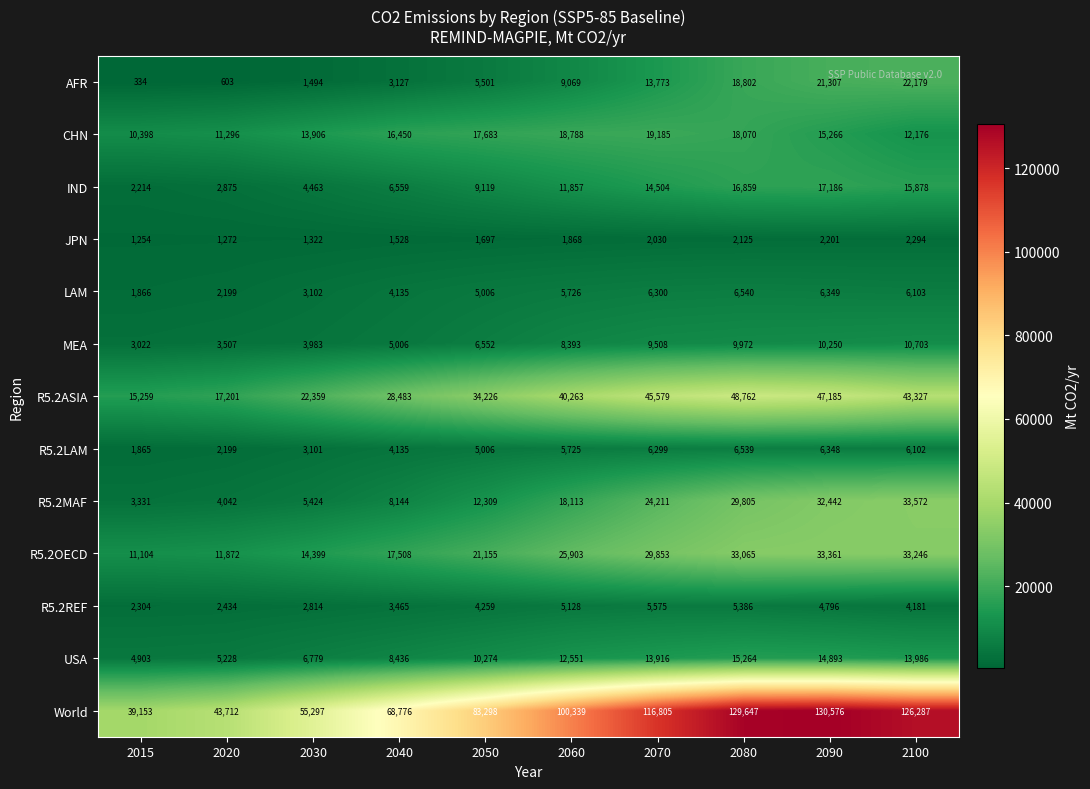

The AFR series shows 603 at 2020. True or false?

True